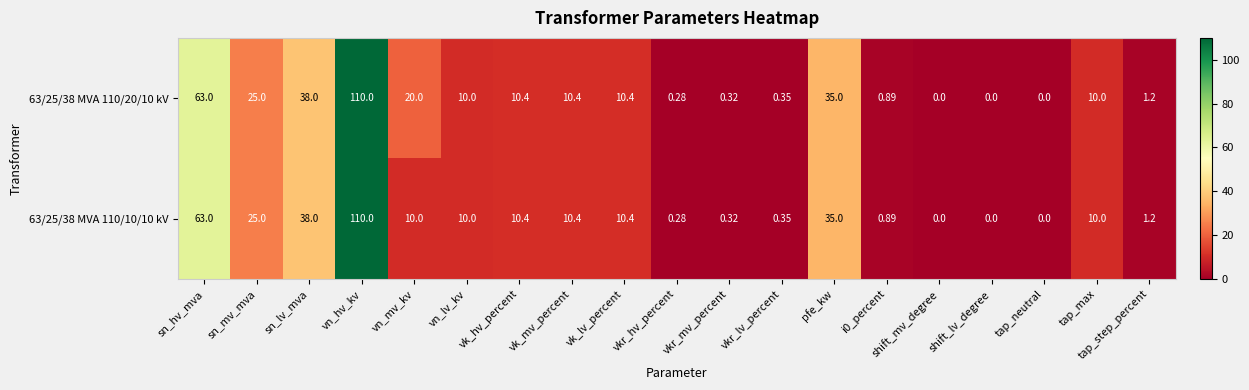

Is the value of 63/25/38 MVA 110/10/10 kV at sn_hv_mva greater than the value of 63/25/38 MVA 110/20/10 kV at sn_lv_mva?

Yes